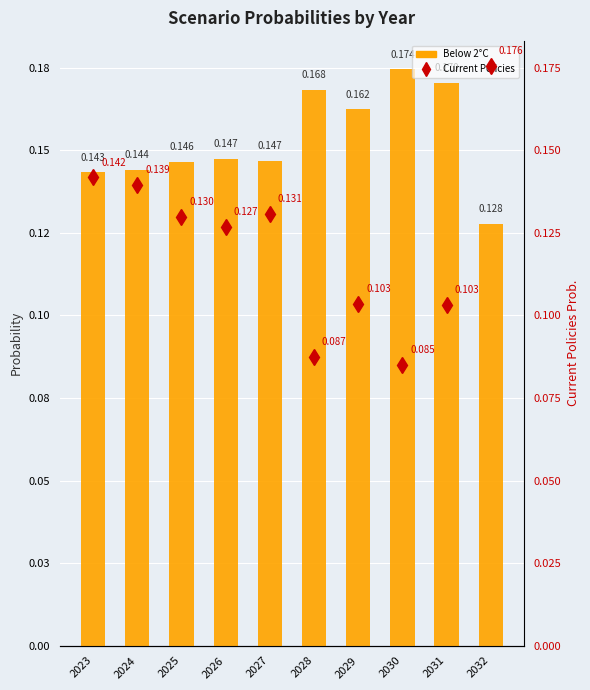

Reading left to right, transcribe all the data shown in this chart.

Below 2°C: 2023=0.1	2024=0.1	2025=0.1	2026=0.1	2027=0.1	2028=0.2	2029=0.2	2030=0.2	2031=0.2	2032=0.1
Current Policies: 2023=0.1	2024=0.1	2025=0.1	2026=0.1	2027=0.1	2028=0.1	2029=0.1	2030=0.1	2031=0.1	2032=0.2